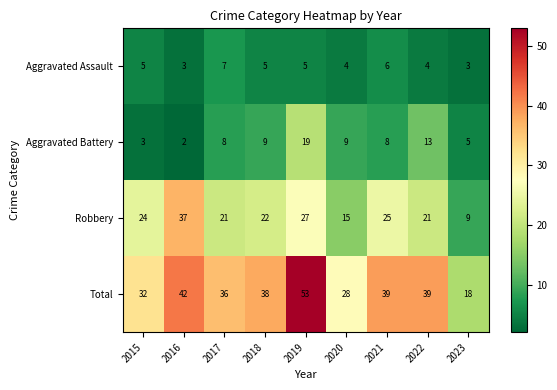

At which category does the chart reach its minimum across all series?

2016